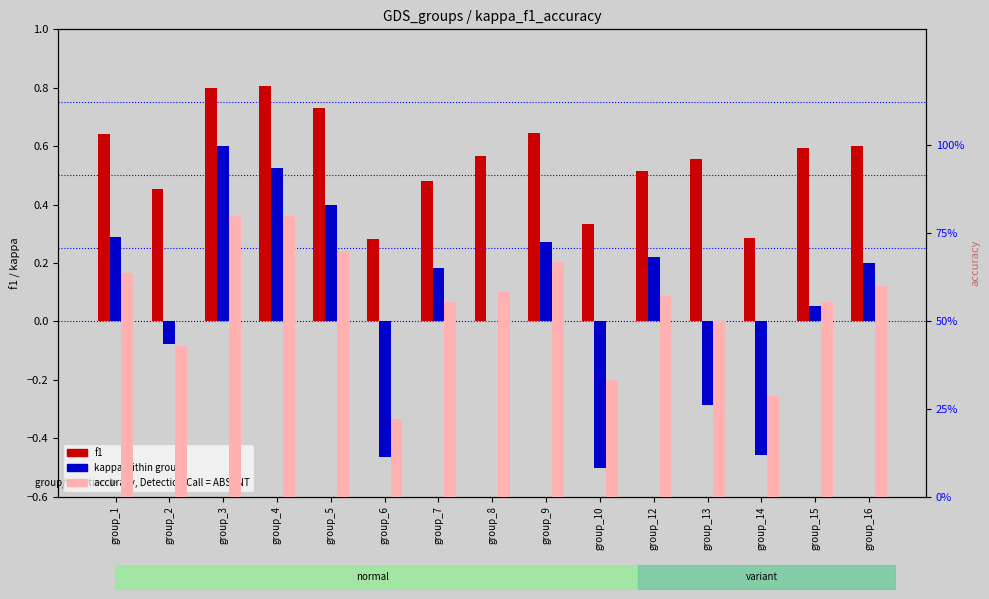

Reading right to left, what are all the values shown in this chart?

f1: group_16=0.6	group_15=0.6	group_14=0.3	group_13=0.6	group_12=0.5	group_10=0.3	group_9=0.6	group_8=0.6	group_7=0.5	group_6=0.3	group_5=0.7	group_4=0.8	group_3=0.8	group_2=0.5	group_1=0.6
kappa: group_16=0.2	group_15=0.1	group_14=-0.5	group_13=-0.3	group_12=0.2	group_10=-0.5	group_9=0.3	group_8=0.0	group_7=0.2	group_6=-0.5	group_5=0.4	group_4=0.5	group_3=0.6	group_2=-0.1	group_1=0.3
accuracy: group_16=0.6	group_15=0.6	group_14=0.3	group_13=0.5	group_12=0.6	group_10=0.3	group_9=0.7	group_8=0.6	group_7=0.6	group_6=0.2	group_5=0.7	group_4=0.8	group_3=0.8	group_2=0.4	group_1=0.6